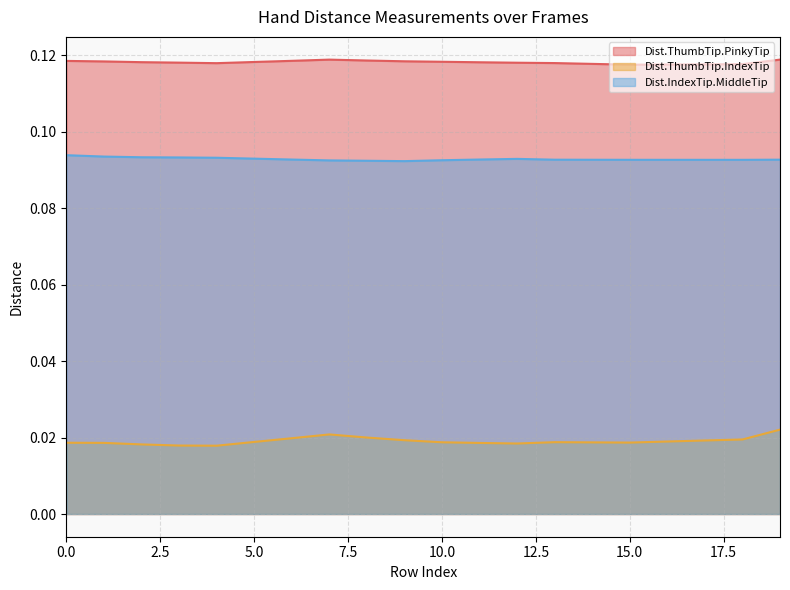

True or false: Dist.ThumbTip.IndexTip and Dist.ThumbTip.PinkyTip intersect in this chart.

False